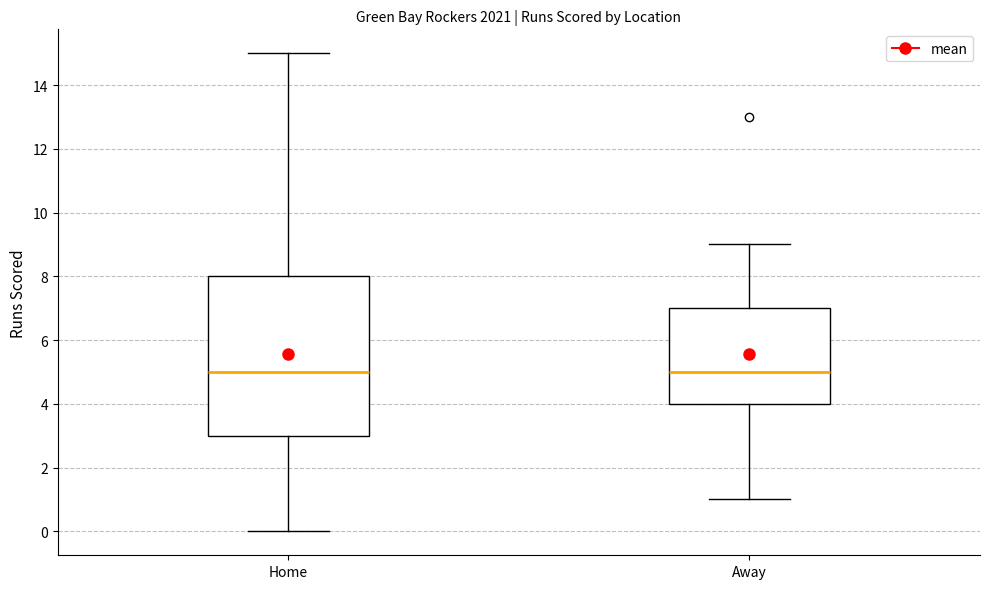

Comparing the boxes themselves (not the whiskers), which one is the tallest?

Home